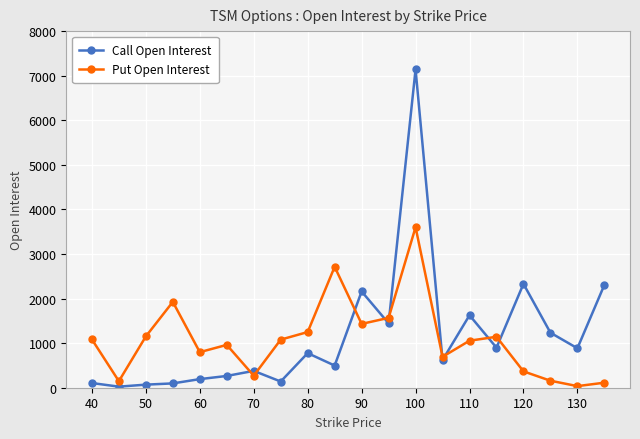

How many categories are shown in the chart?

20